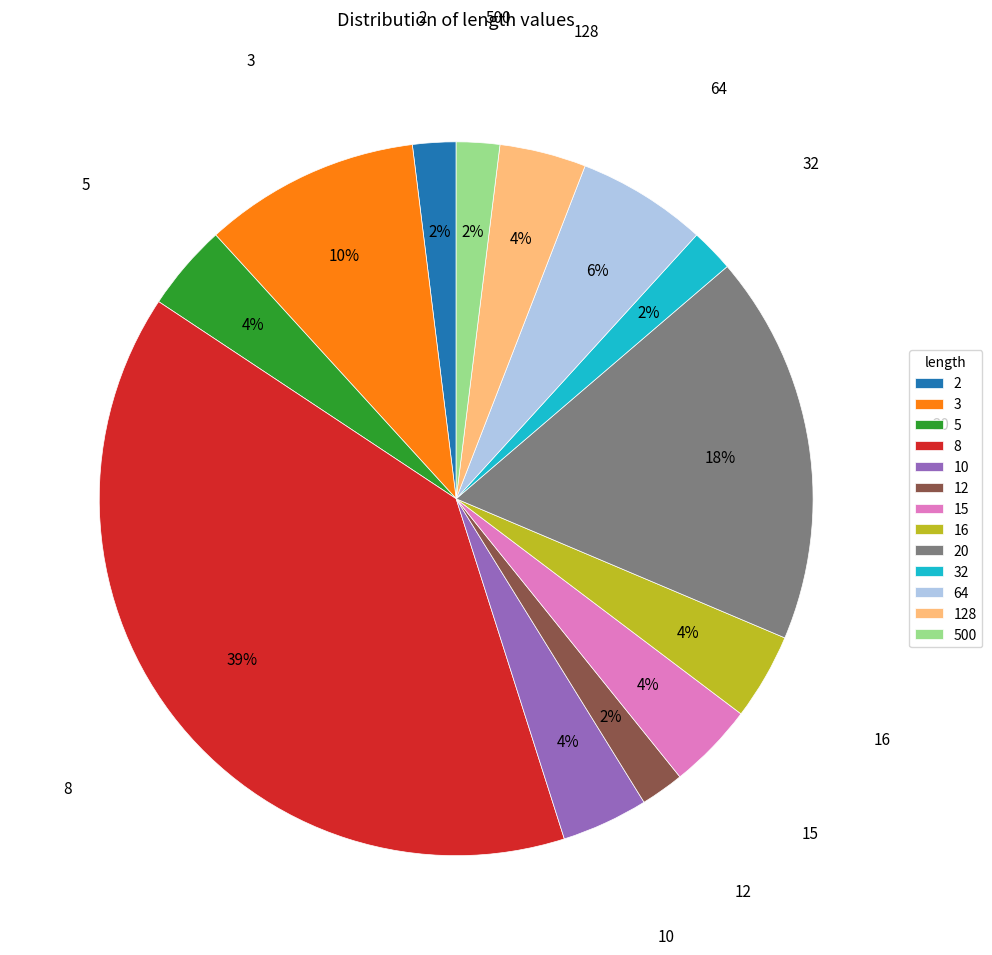

Count the number of slices in the pie.

13